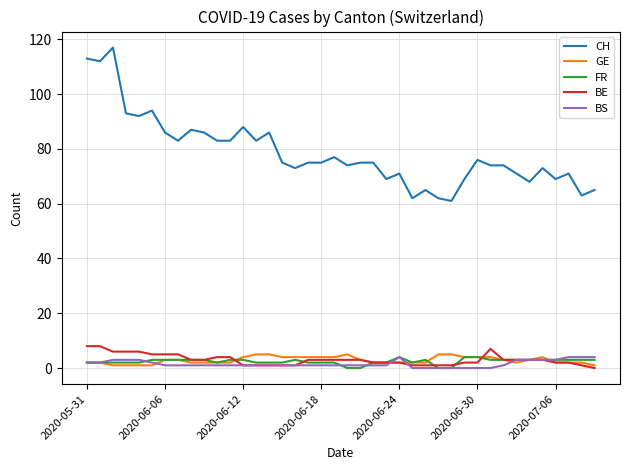

Which series has the largest total across all categories?

CH